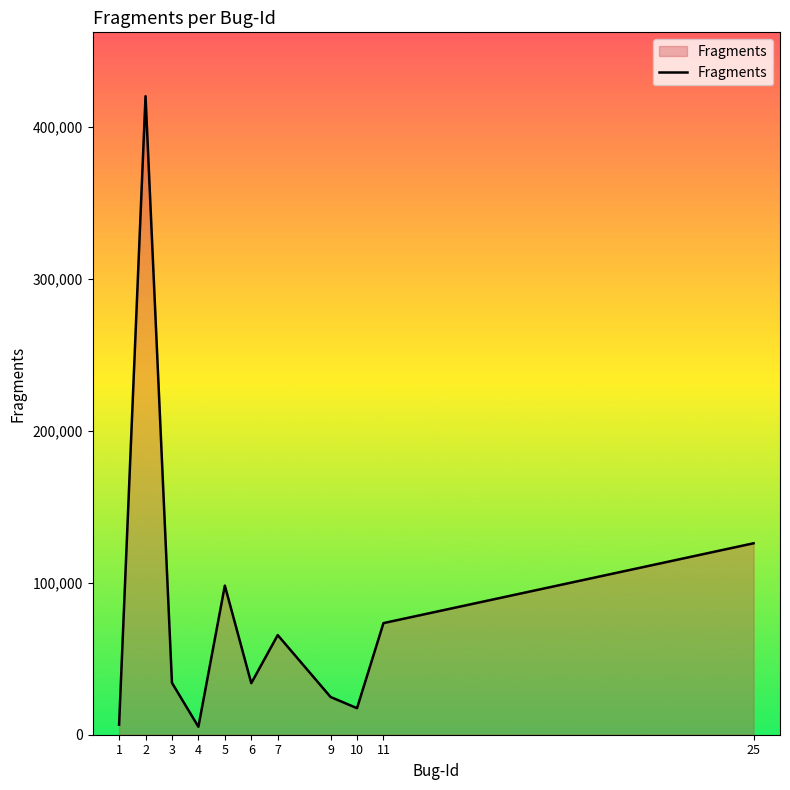

What is the maximum value shown in the chart?

420344